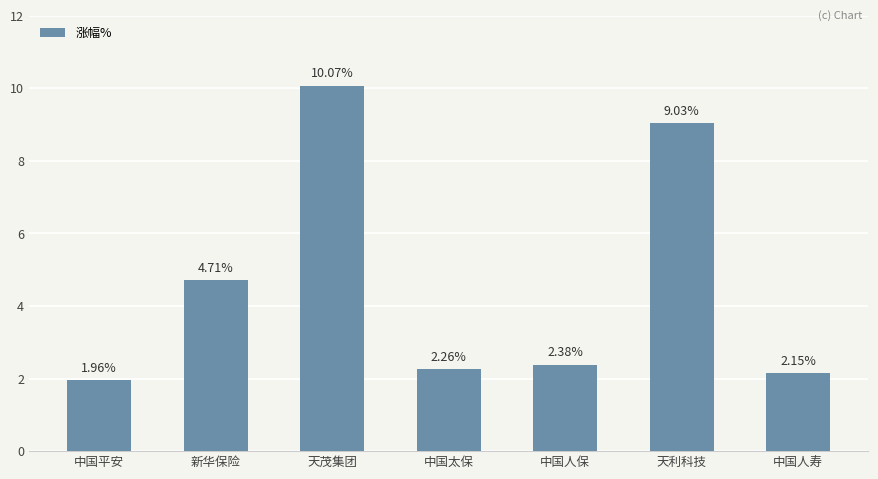

The chart shows a value of 10.1 at 天茂集团. True or false?

True